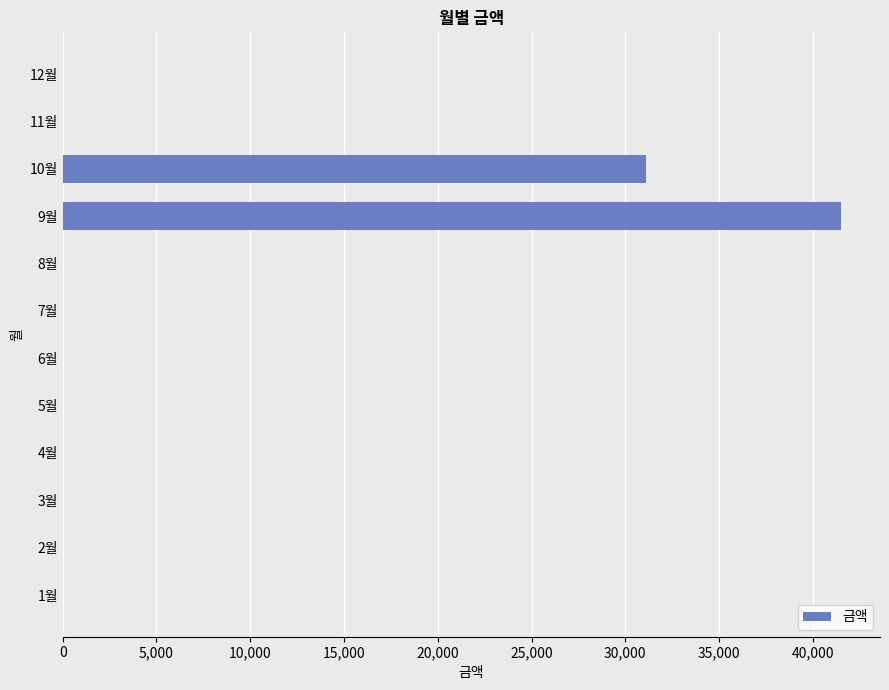

Is it true that the value at 8월 is 13677?

False